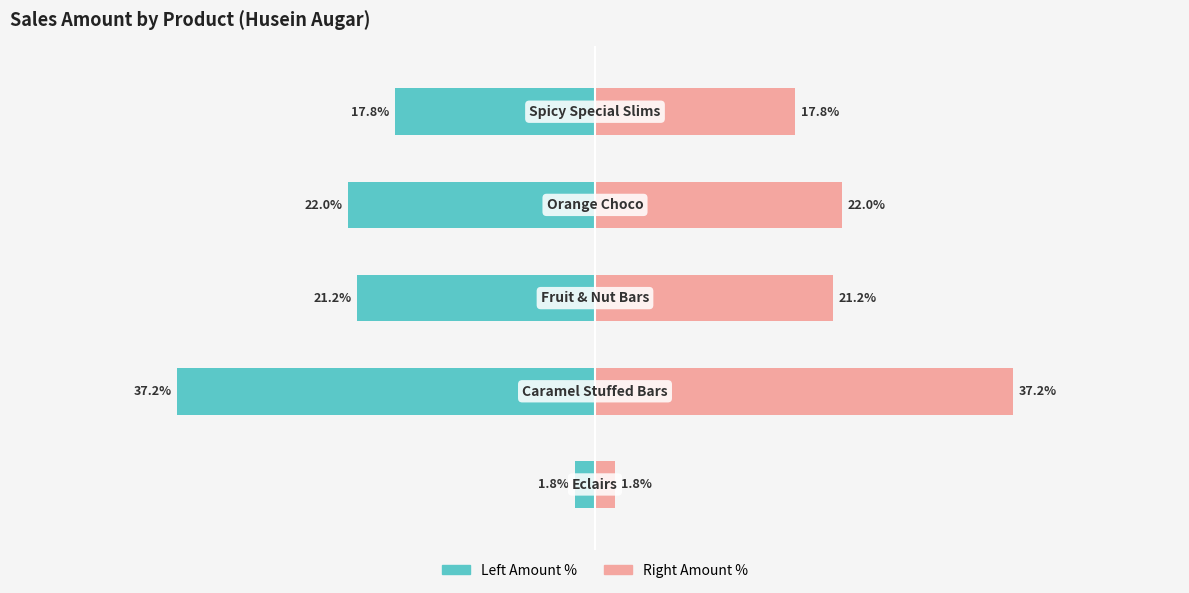

Between 3 and 2, which is larger?

2